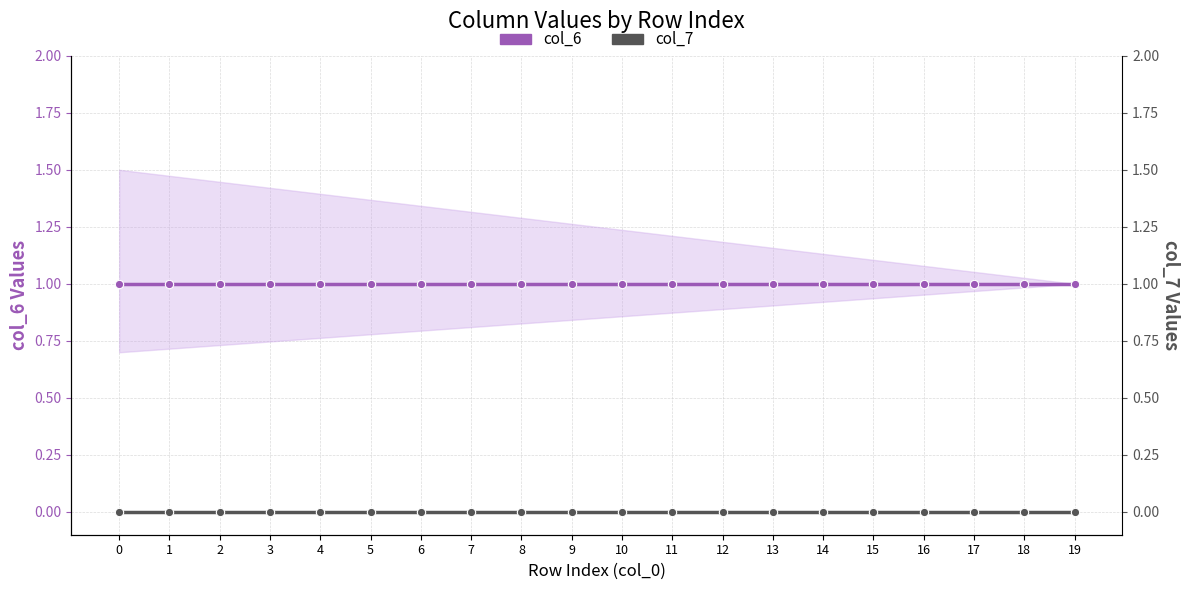

Rank the series by their maximum value, from lowest to highest.

col_7, col_6